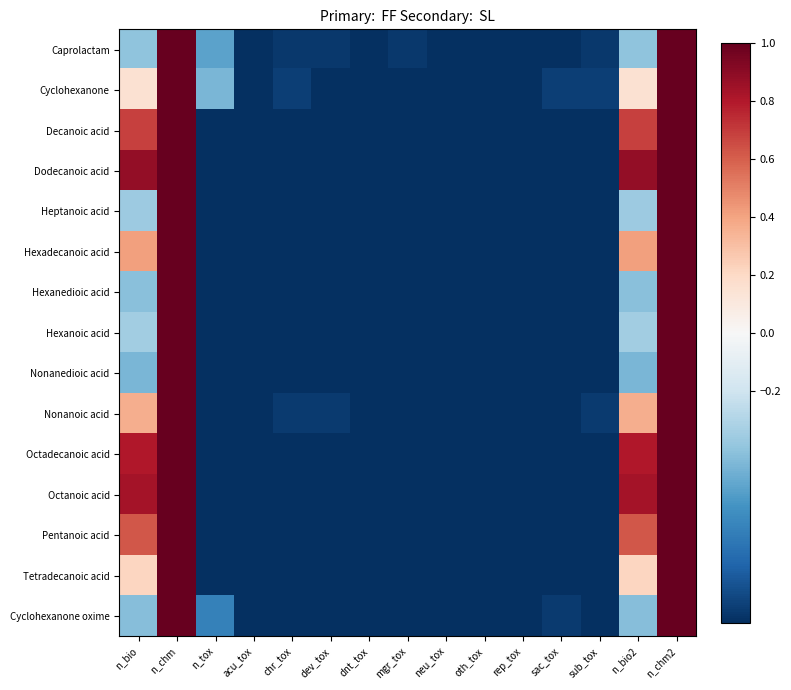

Reading left to right, what are all the values shown in this chart?

Caprolactam: n_bio=-0.4	n_chm=1.0	n_tox=-0.5	acu_tox=-1.0	chr_tox=-1.0	dev_tox=-1.0	dnt_tox=-1.0	mgr_tox=-1.0	neu_tox=-1.0	oth_tox=-1.0	rep_tox=-1.0	sac_tox=-1.0	sub_tox=-1.0	n_bio2=-0.4	n_chm2=1.0
Cyclohexanone: n_bio=0.2	n_chm=1.0	n_tox=-0.5	acu_tox=-1.0	chr_tox=-0.9	dev_tox=-1.0	dnt_tox=-1.0	mgr_tox=-1.0	neu_tox=-1.0	oth_tox=-1.0	rep_tox=-1.0	sac_tox=-0.9	sub_tox=-0.9	n_bio2=0.2	n_chm2=1.0
Decanoic acid: n_bio=0.7	n_chm=1.0	n_tox=-1.0	acu_tox=-1.0	chr_tox=-1.0	dev_tox=-1.0	dnt_tox=-1.0	mgr_tox=-1.0	neu_tox=-1.0	oth_tox=-1.0	rep_tox=-1.0	sac_tox=-1.0	sub_tox=-1.0	n_bio2=0.7	n_chm2=1.0
Dodecanoic acid: n_bio=0.9	n_chm=1.0	n_tox=-1.0	acu_tox=-1.0	chr_tox=-1.0	dev_tox=-1.0	dnt_tox=-1.0	mgr_tox=-1.0	neu_tox=-1.0	oth_tox=-1.0	rep_tox=-1.0	sac_tox=-1.0	sub_tox=-1.0	n_bio2=0.9	n_chm2=1.0
Heptanoic acid: n_bio=-0.4	n_chm=1.0	n_tox=-1.0	acu_tox=-1.0	chr_tox=-1.0	dev_tox=-1.0	dnt_tox=-1.0	mgr_tox=-1.0	neu_tox=-1.0	oth_tox=-1.0	rep_tox=-1.0	sac_tox=-1.0	sub_tox=-1.0	n_bio2=-0.4	n_chm2=1.0
Hexadecanoic acid: n_bio=0.4	n_chm=1.0	n_tox=-1.0	acu_tox=-1.0	chr_tox=-1.0	dev_tox=-1.0	dnt_tox=-1.0	mgr_tox=-1.0	neu_tox=-1.0	oth_tox=-1.0	rep_tox=-1.0	sac_tox=-1.0	sub_tox=-1.0	n_bio2=0.4	n_chm2=1.0
Hexanedioic acid: n_bio=-0.4	n_chm=1.0	n_tox=-1.0	acu_tox=-1.0	chr_tox=-1.0	dev_tox=-1.0	dnt_tox=-1.0	mgr_tox=-1.0	neu_tox=-1.0	oth_tox=-1.0	rep_tox=-1.0	sac_tox=-1.0	sub_tox=-1.0	n_bio2=-0.4	n_chm2=1.0
Hexanoic acid: n_bio=-0.3	n_chm=1.0	n_tox=-1.0	acu_tox=-1.0	chr_tox=-1.0	dev_tox=-1.0	dnt_tox=-1.0	mgr_tox=-1.0	neu_tox=-1.0	oth_tox=-1.0	rep_tox=-1.0	sac_tox=-1.0	sub_tox=-1.0	n_bio2=-0.3	n_chm2=1.0
Nonanedioic acid: n_bio=-0.5	n_chm=1.0	n_tox=-1.0	acu_tox=-1.0	chr_tox=-1.0	dev_tox=-1.0	dnt_tox=-1.0	mgr_tox=-1.0	neu_tox=-1.0	oth_tox=-1.0	rep_tox=-1.0	sac_tox=-1.0	sub_tox=-1.0	n_bio2=-0.5	n_chm2=1.0
Nonanoic acid: n_bio=0.4	n_chm=1.0	n_tox=-1.0	acu_tox=-1.0	chr_tox=-1.0	dev_tox=-1.0	dnt_tox=-1.0	mgr_tox=-1.0	neu_tox=-1.0	oth_tox=-1.0	rep_tox=-1.0	sac_tox=-1.0	sub_tox=-1.0	n_bio2=0.4	n_chm2=1.0
Octadecanoic acid: n_bio=0.8	n_chm=1.0	n_tox=-1.0	acu_tox=-1.0	chr_tox=-1.0	dev_tox=-1.0	dnt_tox=-1.0	mgr_tox=-1.0	neu_tox=-1.0	oth_tox=-1.0	rep_tox=-1.0	sac_tox=-1.0	sub_tox=-1.0	n_bio2=0.8	n_chm2=1.0
Octanoic acid: n_bio=0.8	n_chm=1.0	n_tox=-1.0	acu_tox=-1.0	chr_tox=-1.0	dev_tox=-1.0	dnt_tox=-1.0	mgr_tox=-1.0	neu_tox=-1.0	oth_tox=-1.0	rep_tox=-1.0	sac_tox=-1.0	sub_tox=-1.0	n_bio2=0.8	n_chm2=1.0
Pentanoic acid: n_bio=0.6	n_chm=1.0	n_tox=-1.0	acu_tox=-1.0	chr_tox=-1.0	dev_tox=-1.0	dnt_tox=-1.0	mgr_tox=-1.0	neu_tox=-1.0	oth_tox=-1.0	rep_tox=-1.0	sac_tox=-1.0	sub_tox=-1.0	n_bio2=0.6	n_chm2=1.0
Tetradecanoic acid: n_bio=0.2	n_chm=1.0	n_tox=-1.0	acu_tox=-1.0	chr_tox=-1.0	dev_tox=-1.0	dnt_tox=-1.0	mgr_tox=-1.0	neu_tox=-1.0	oth_tox=-1.0	rep_tox=-1.0	sac_tox=-1.0	sub_tox=-1.0	n_bio2=0.2	n_chm2=1.0
Cyclohexanone oxime: n_bio=-0.4	n_chm=1.0	n_tox=-0.7	acu_tox=-1.0	chr_tox=-1.0	dev_tox=-1.0	dnt_tox=-1.0	mgr_tox=-1.0	neu_tox=-1.0	oth_tox=-1.0	rep_tox=-1.0	sac_tox=-1.0	sub_tox=-1.0	n_bio2=-0.4	n_chm2=1.0